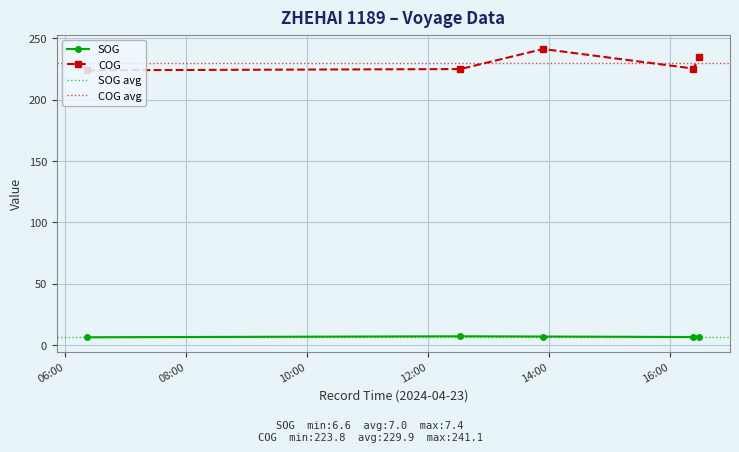

List the labels in order of COG value, largest first.

2024-04-23 13:53:49, 2024-04-23 16:28:48, 2024-04-23 16:22:49, 2024-04-23 12:31:49, 2024-04-23 06:21:50